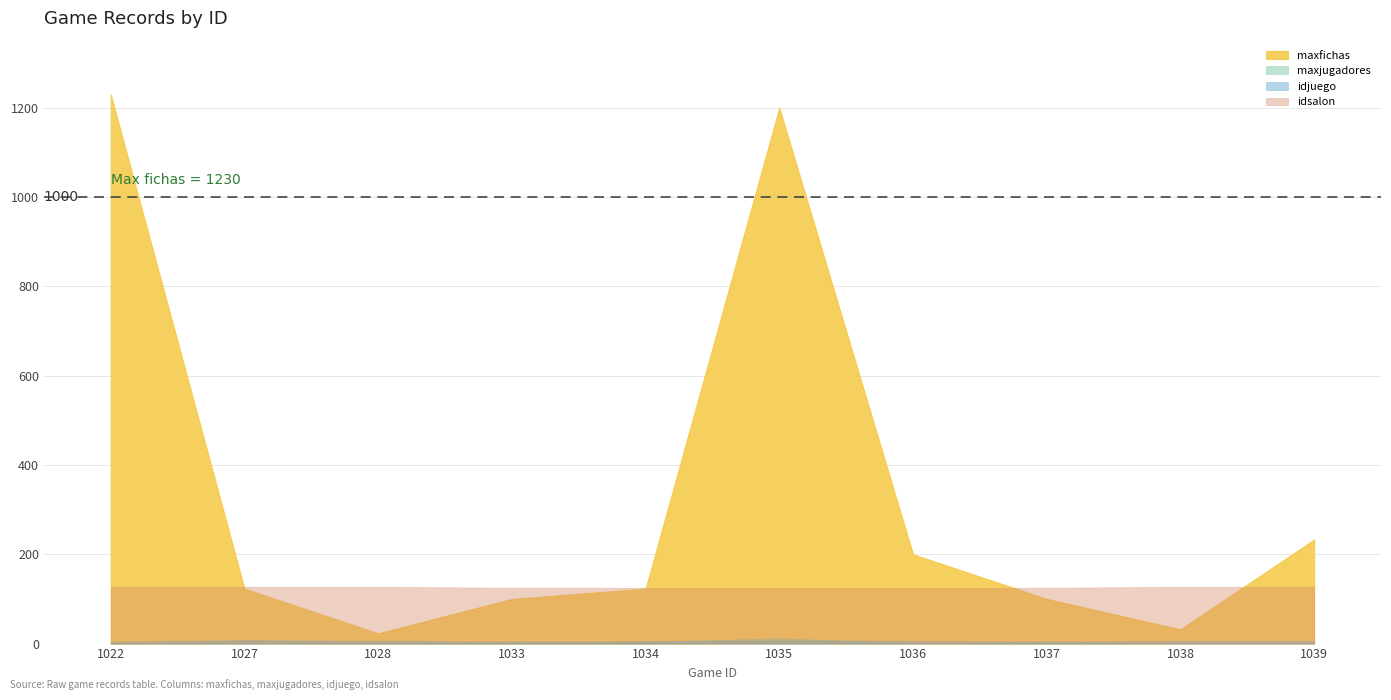

Reading left to right, extract all data points from this chart.

maxfichas: 1022=1230	1027=123	1028=23	1033=100	1034=123	1035=1200	1036=200	1037=100	1038=32	1039=233
maxjugadores: 1022=1	1027=4	1028=2	1033=5	1034=4	1035=12	1036=1	1037=5	1038=1	1039=1
idjuego: 1022=4	1027=8	1028=6	1033=4	1034=5	1035=7	1036=6	1037=4	1038=6	1039=6
idsalon: 1022=127	1027=127	1028=127	1033=125	1034=125	1035=125	1036=125	1037=125	1038=127	1039=127